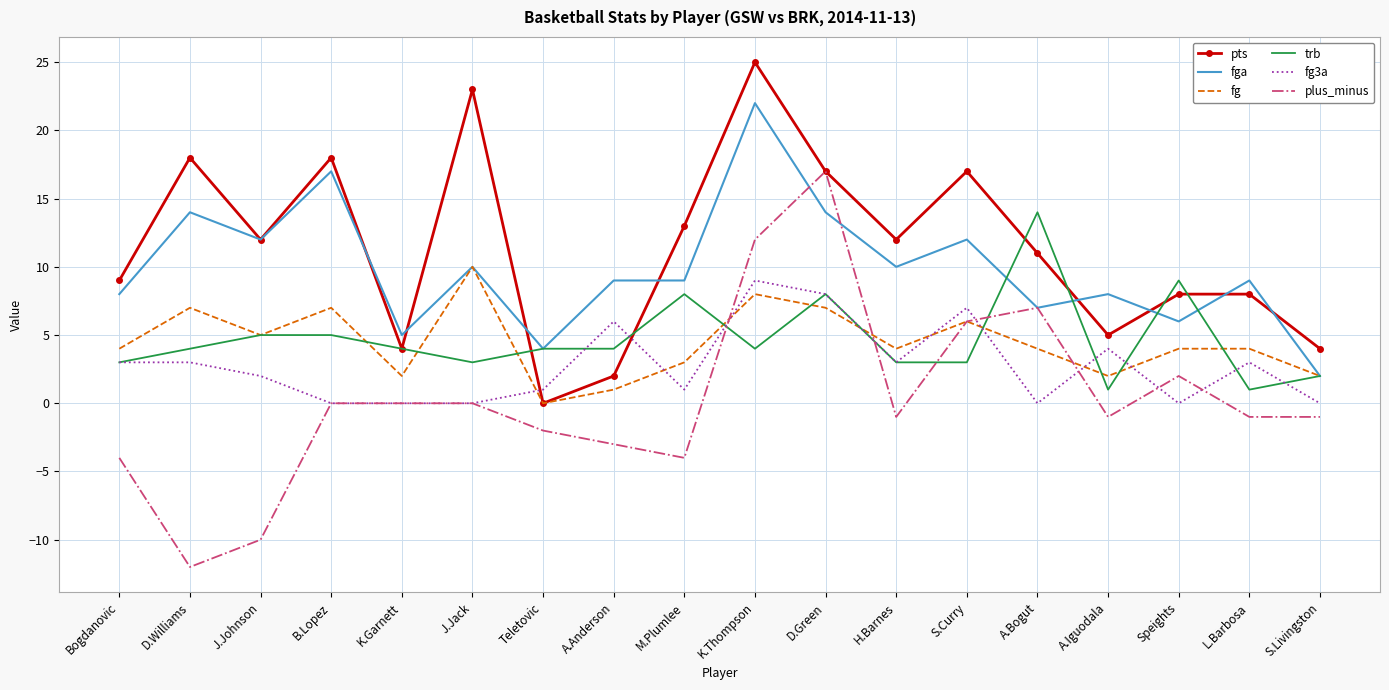

Reading left to right, transcribe all the data shown in this chart.

pts: 9	18	12	18	4	23	0	2	13	25	17	12	17	11	5	8	8	4
fga: 8	14	12	17	5	10	4	9	9	22	14	10	12	7	8	6	9	2
fg: 4	7	5	7	2	10	0	1	3	8	7	4	6	4	2	4	4	2
trb: 3	4	5	5	4	3	4	4	8	4	8	3	3	14	1	9	1	2
fg3a: 3	3	2	0	0	0	1	6	1	9	8	3	7	0	4	0	3	0
plus_minus: -4	-12	-10	0	0	0	-2	-3	-4	12	17	-1	6	7	-1	2	-1	-1